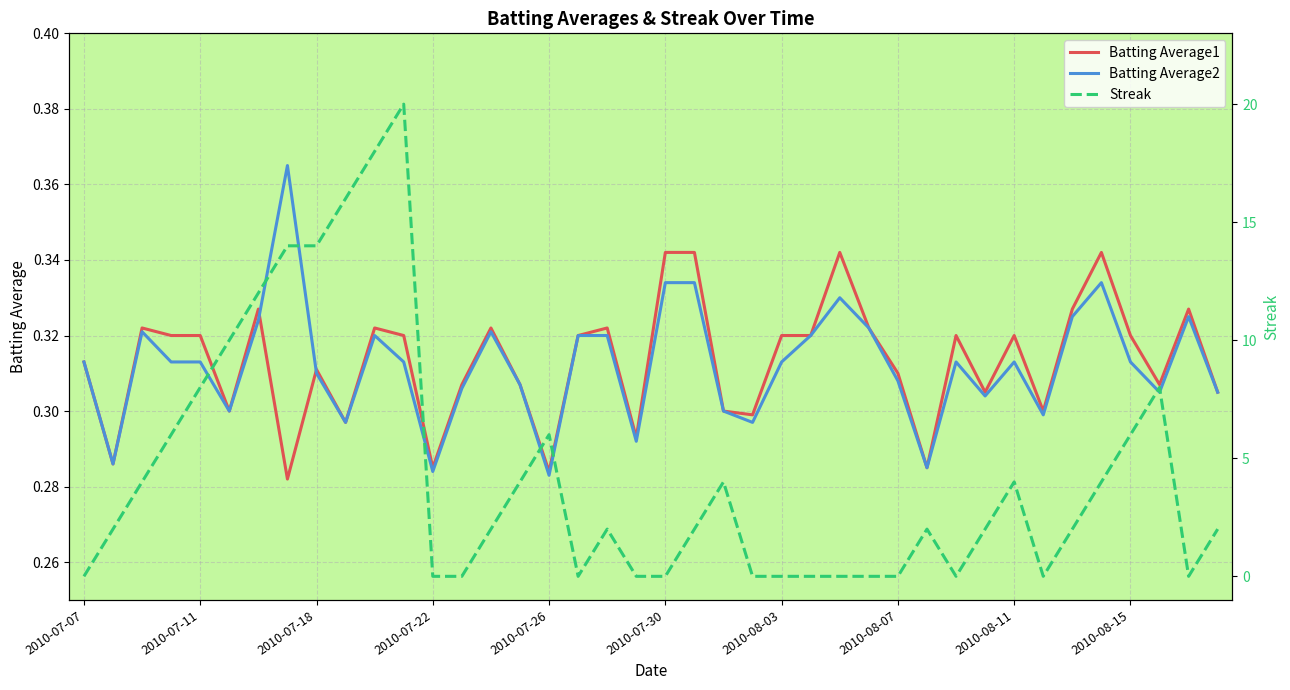

In Streak, how many points are higher than both neighbors (excluding endpoints)?

7